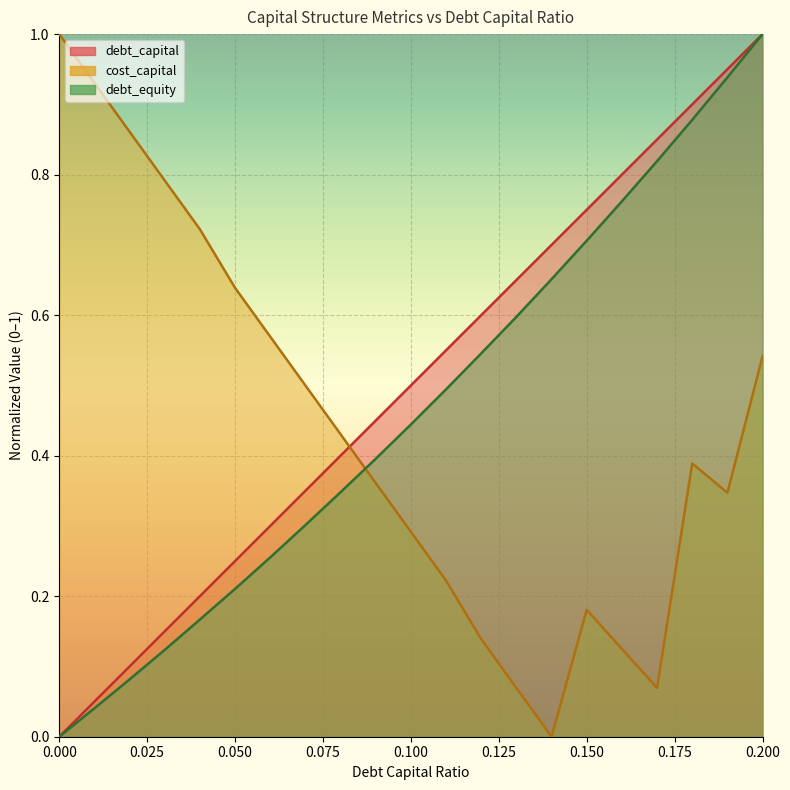

How many values in the debt_capital series exceed 0?

20